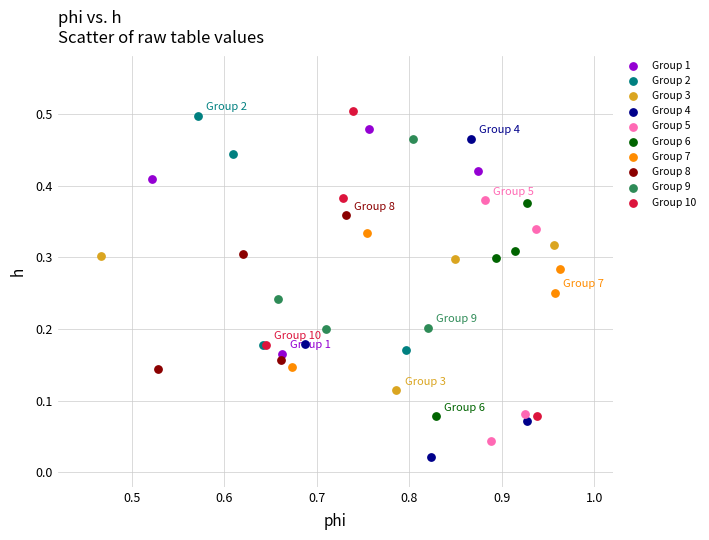

Which series has the largest Y range (max minus min)?

Group 4